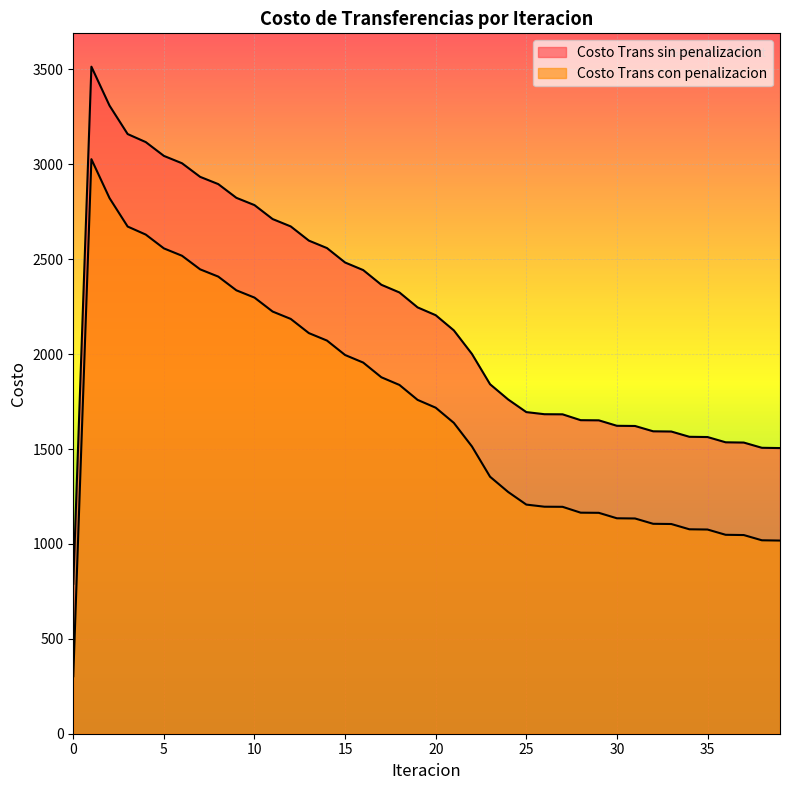

How many lines are shown in the chart?

2